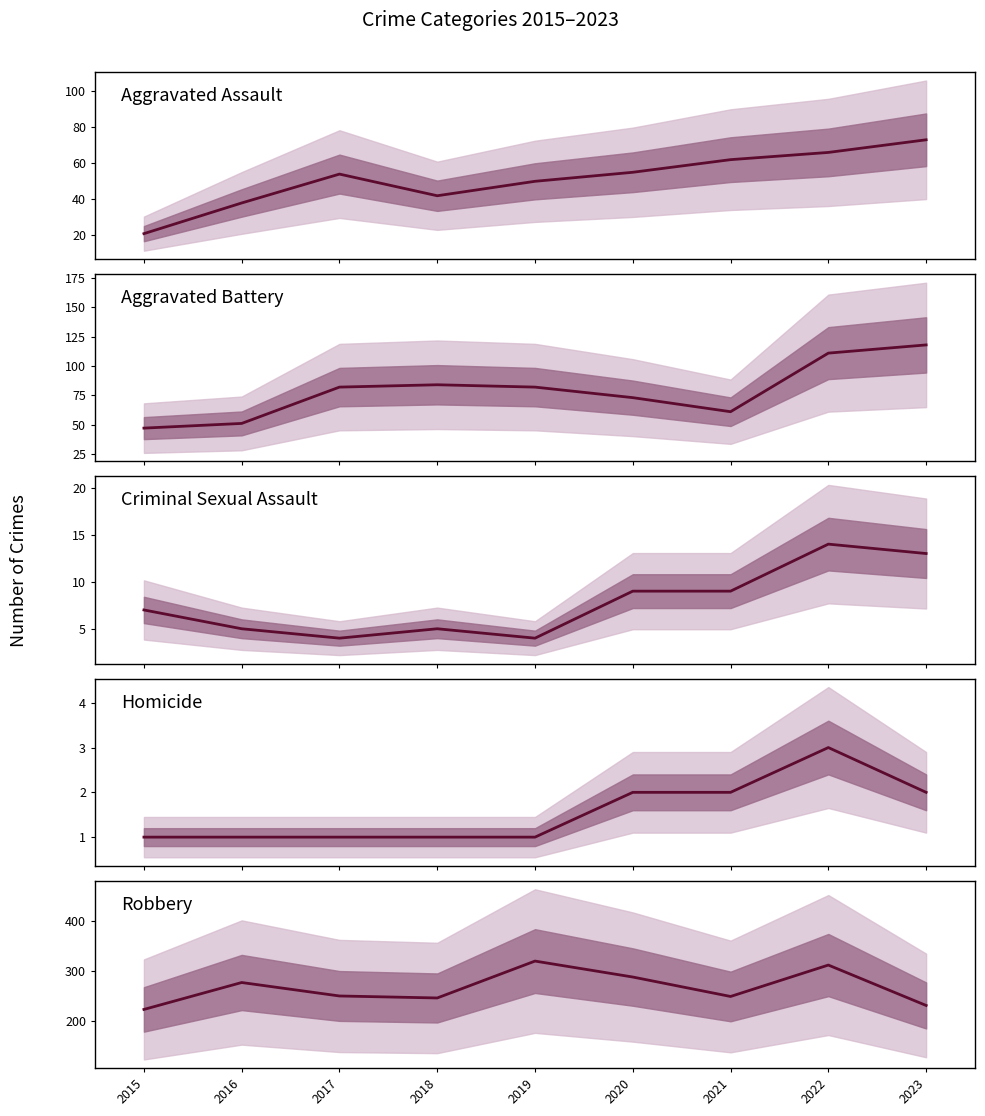

What is the average value of the Robbery series?

266